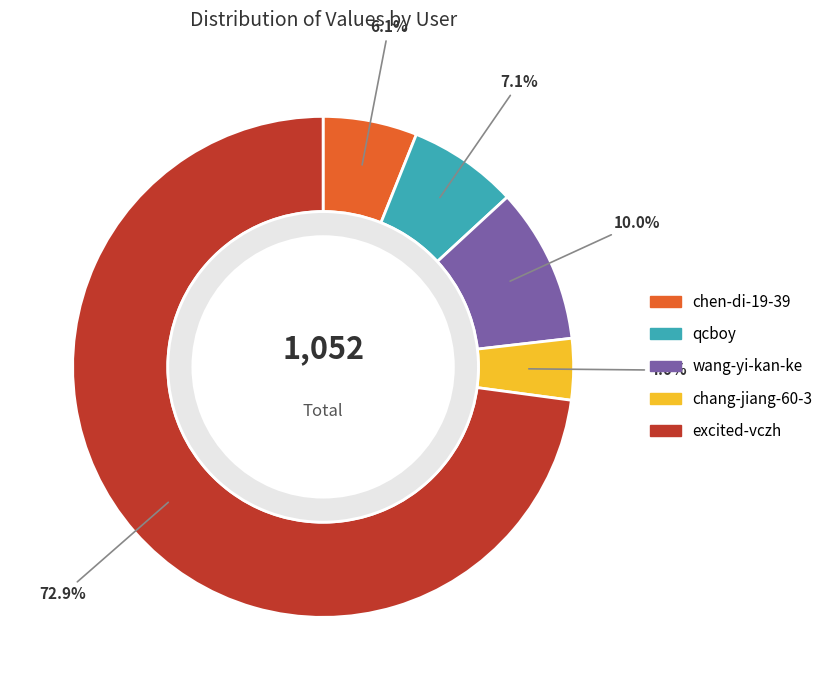

How many slices are in this pie chart?

5